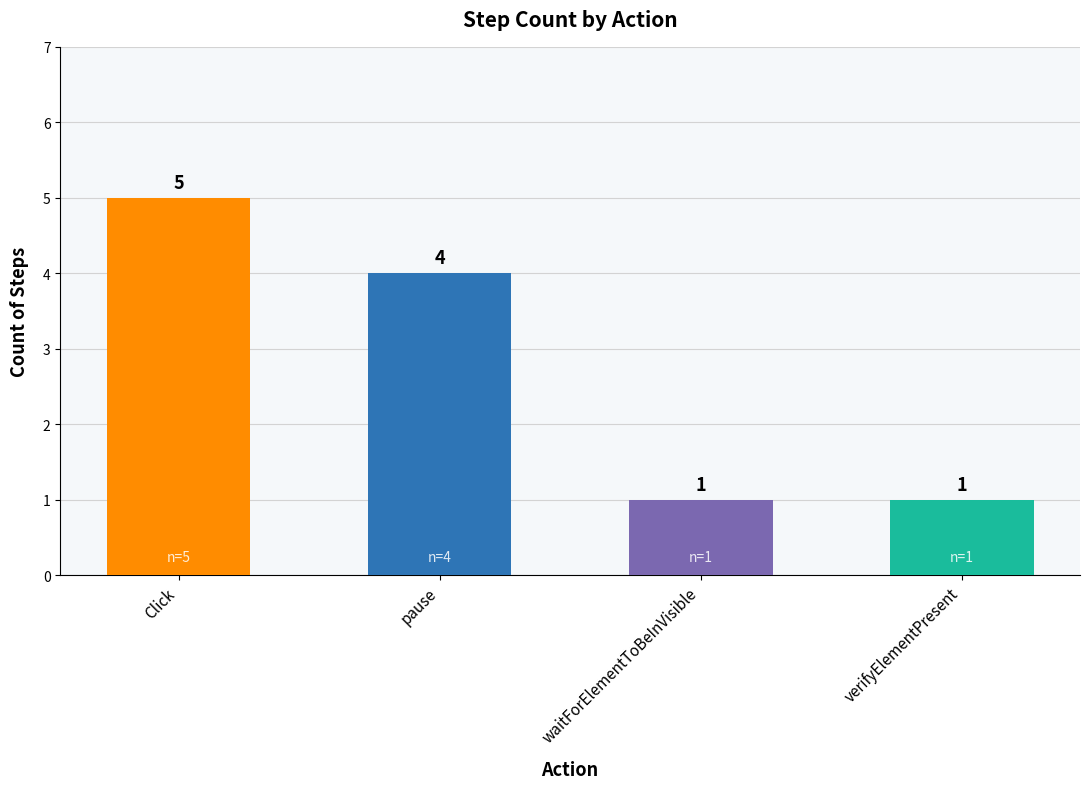

What is the ratio of the value at Click to the value at waitForElementToBeInVisible?

5.0